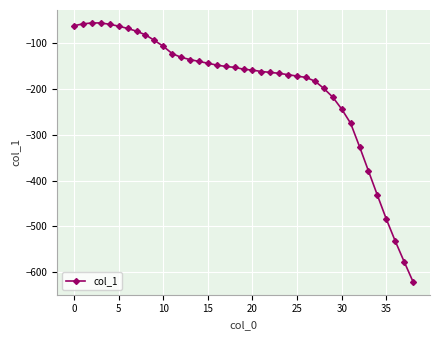

What is the sum of all values?

-7699